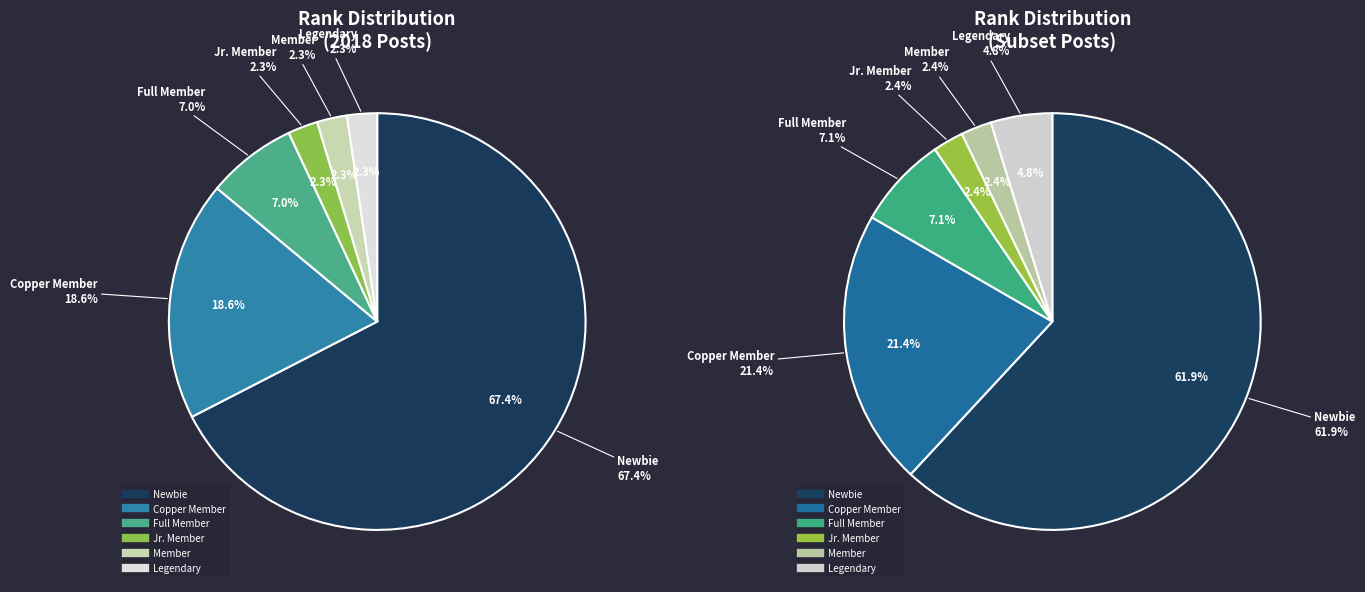

To the nearest percent, what percentage of the pie is Newbie?

67%